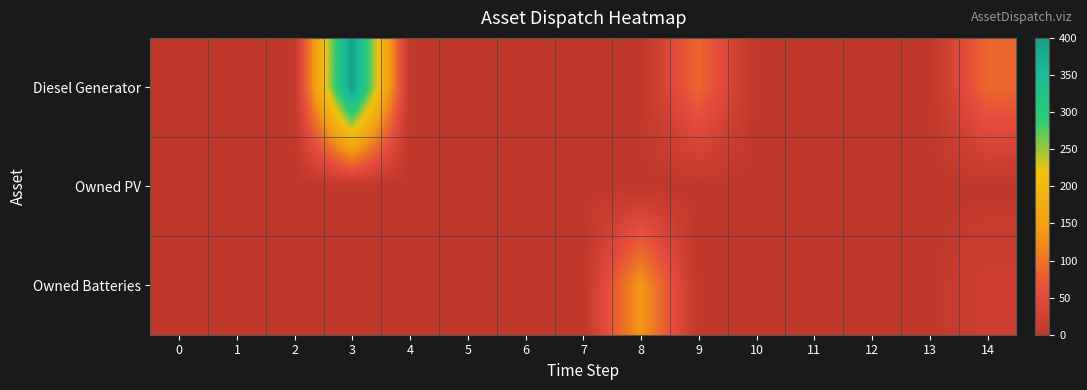

How many series are shown in this chart?

3